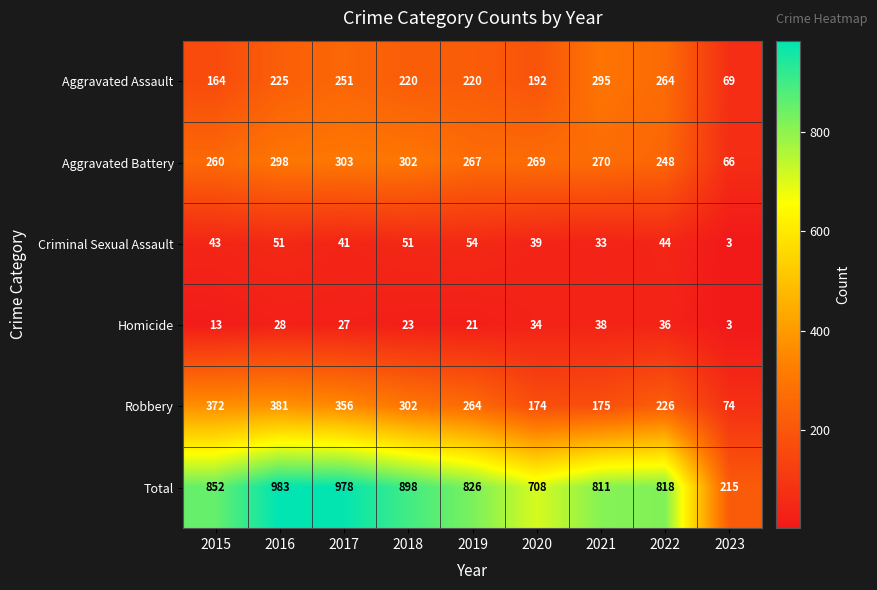

What is the smallest value displayed?

3